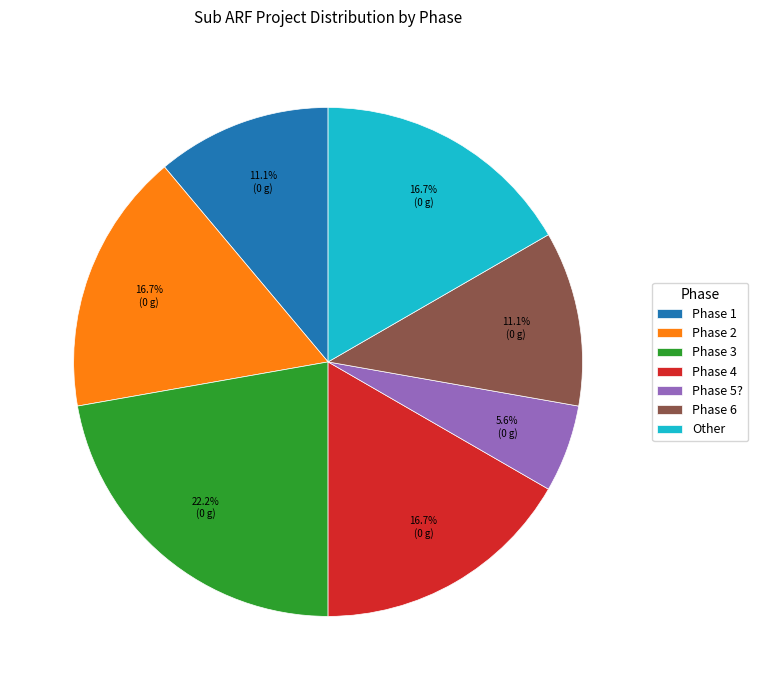

To the nearest percent, what percentage of the pie is Phase 2?

17%